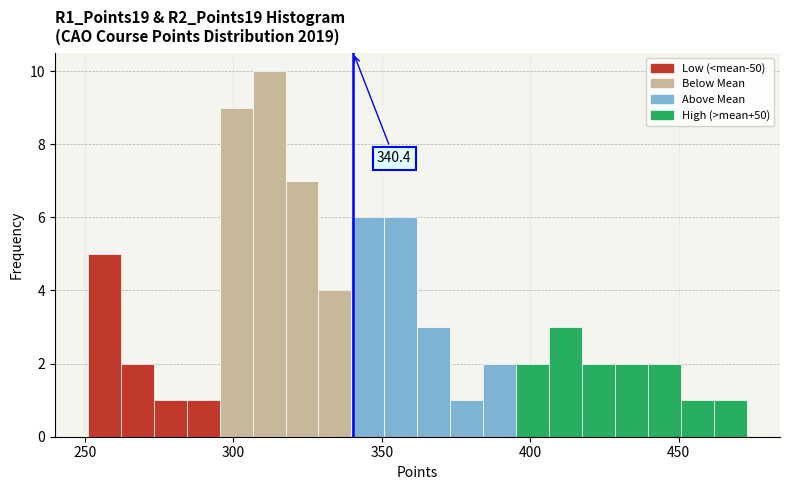

Around what value on the x-axis is the tallest bar? Give the approximate position of its centre, as read against the axis.

310